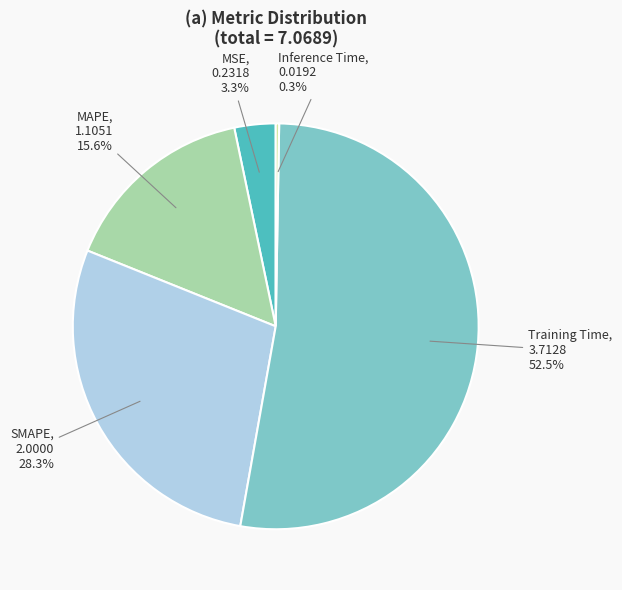

Is there any slice that represents more than half of the pie?

Yes